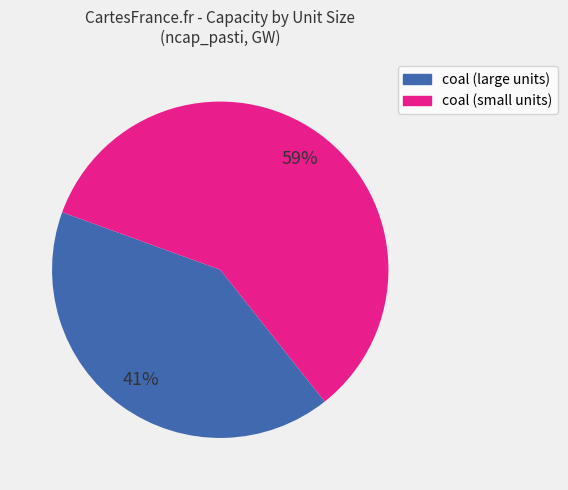

How many segments does this pie chart have?

2